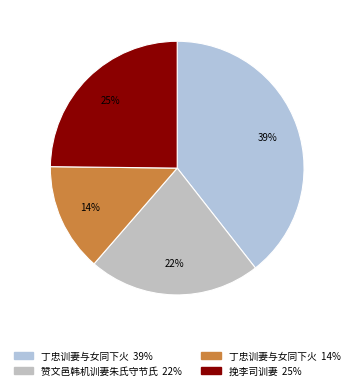

What is the smallest slice in the pie chart?

丁忠训妻与女同下火